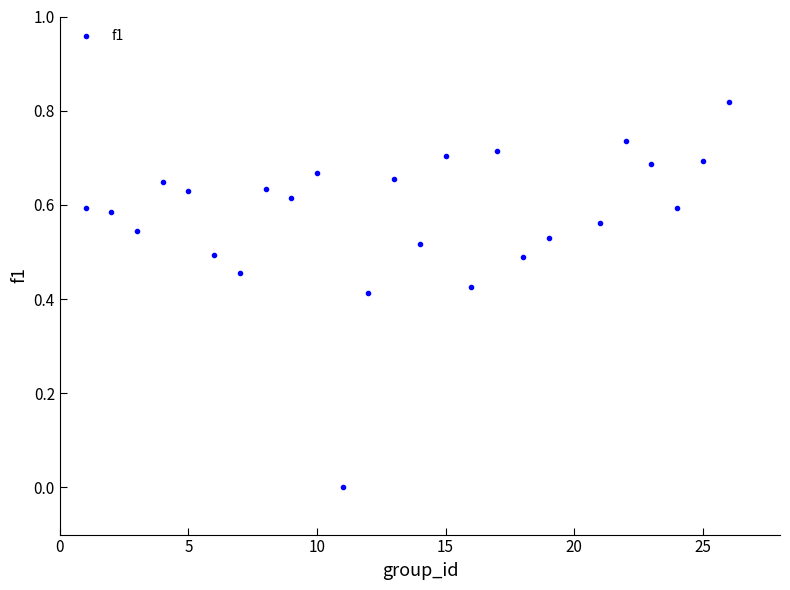

What is the range of X values (max minus min)?

25.0